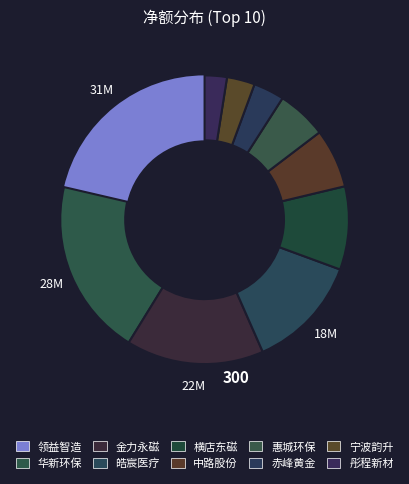

Count the number of slices in the pie.

10